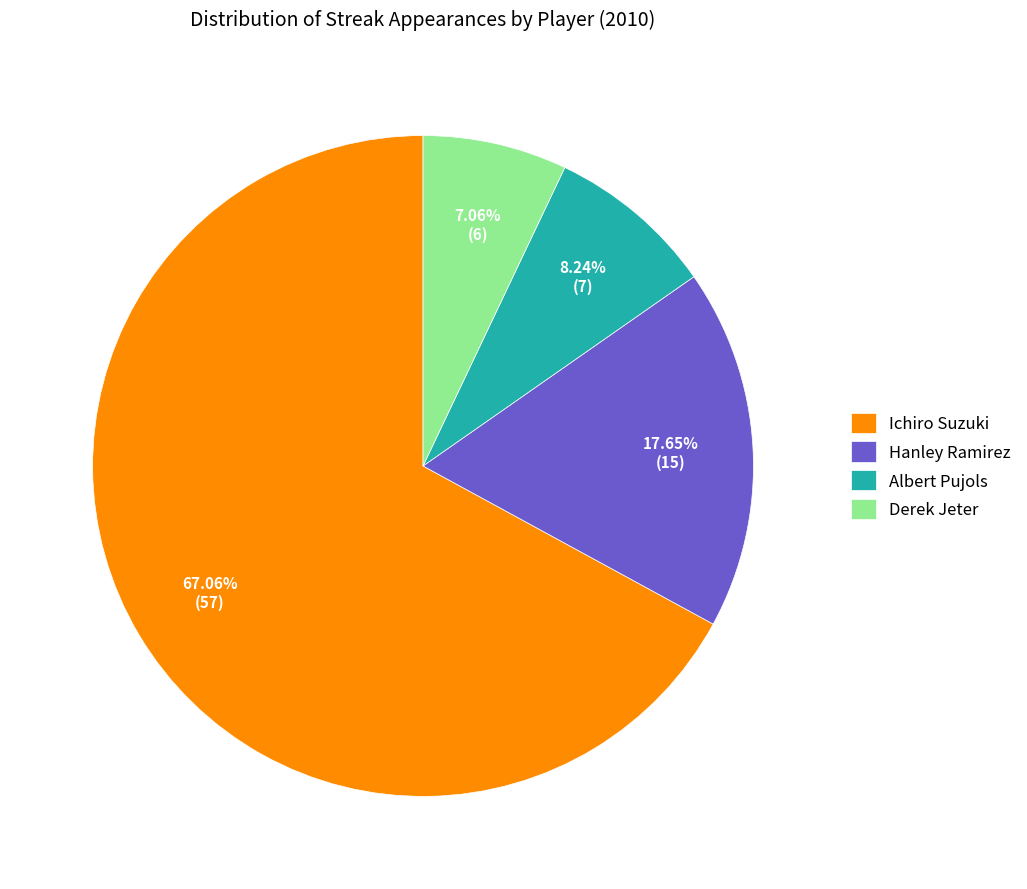

What is the ratio of the value at Derek Jeter to the value at Albert Pujols?

0.9